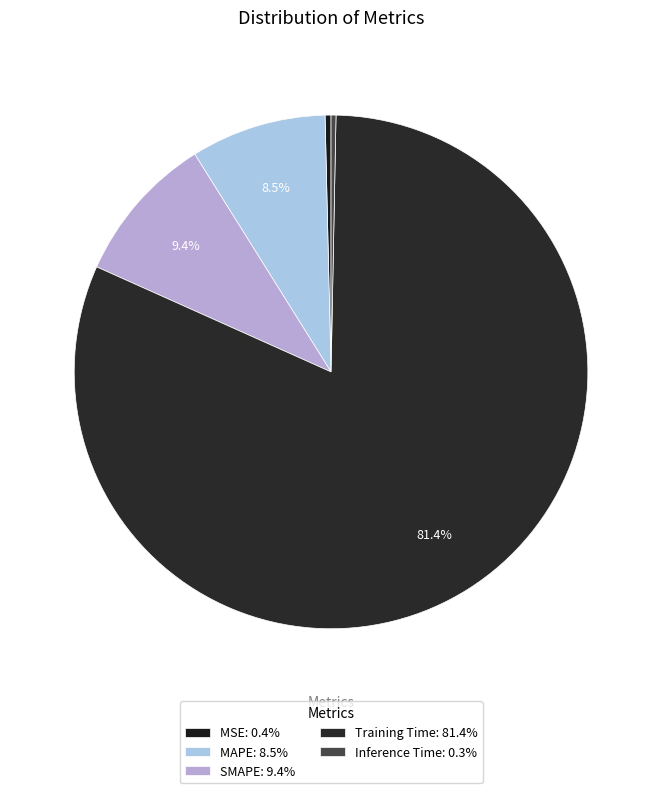

Count the number of slices in the pie.

5